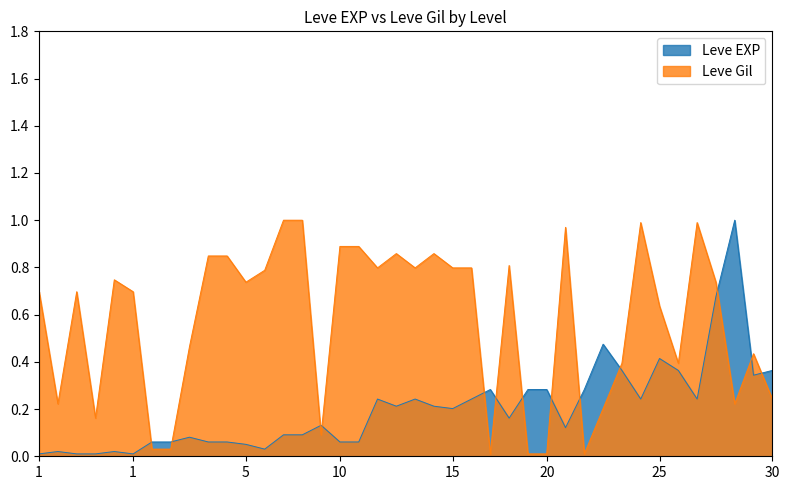

What is the average value of the Leve Gil series?

0.6